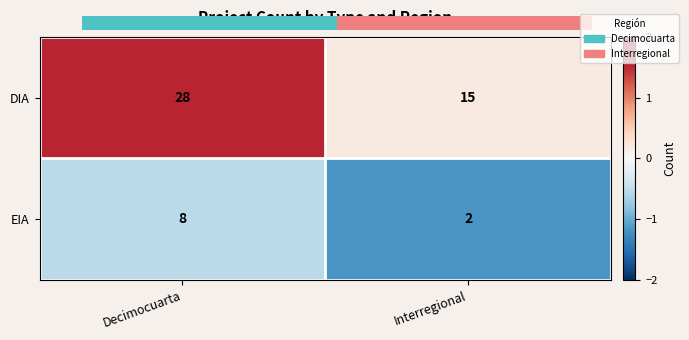

At which label does EIA reach its minimum?

Interregional